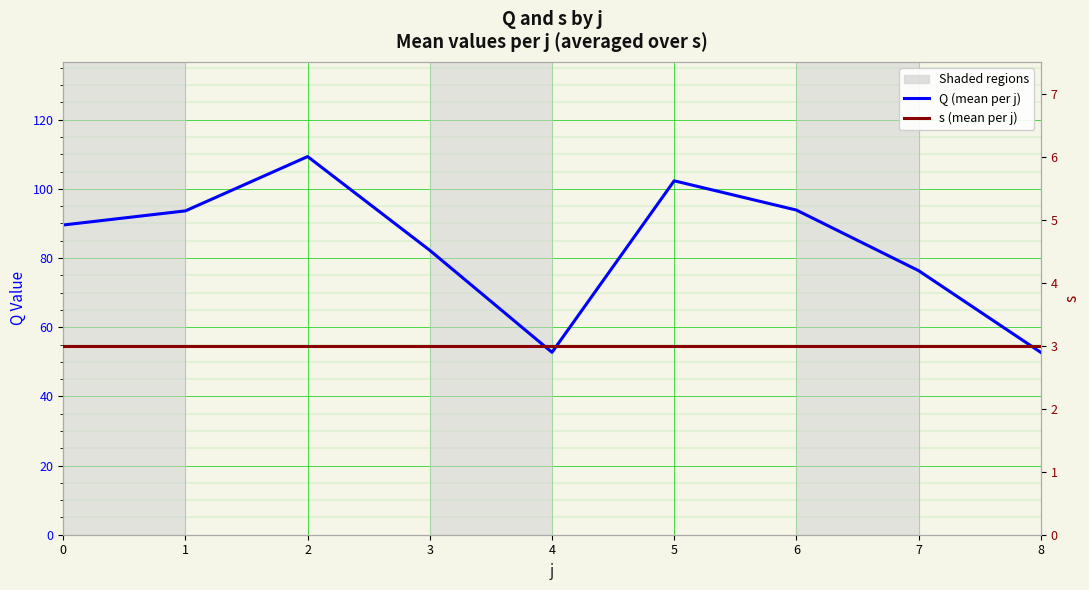

At how many categories does at least one series exceed 61?

7